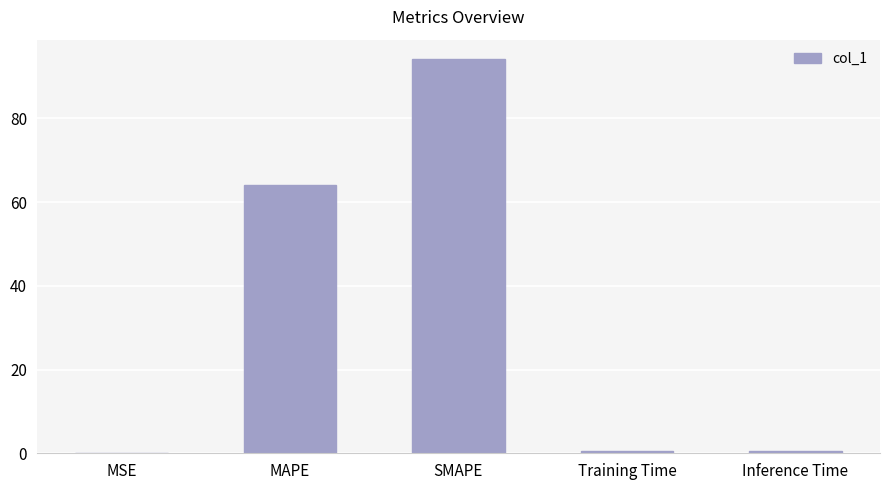

Which label corresponds to the largest value in the chart?

SMAPE